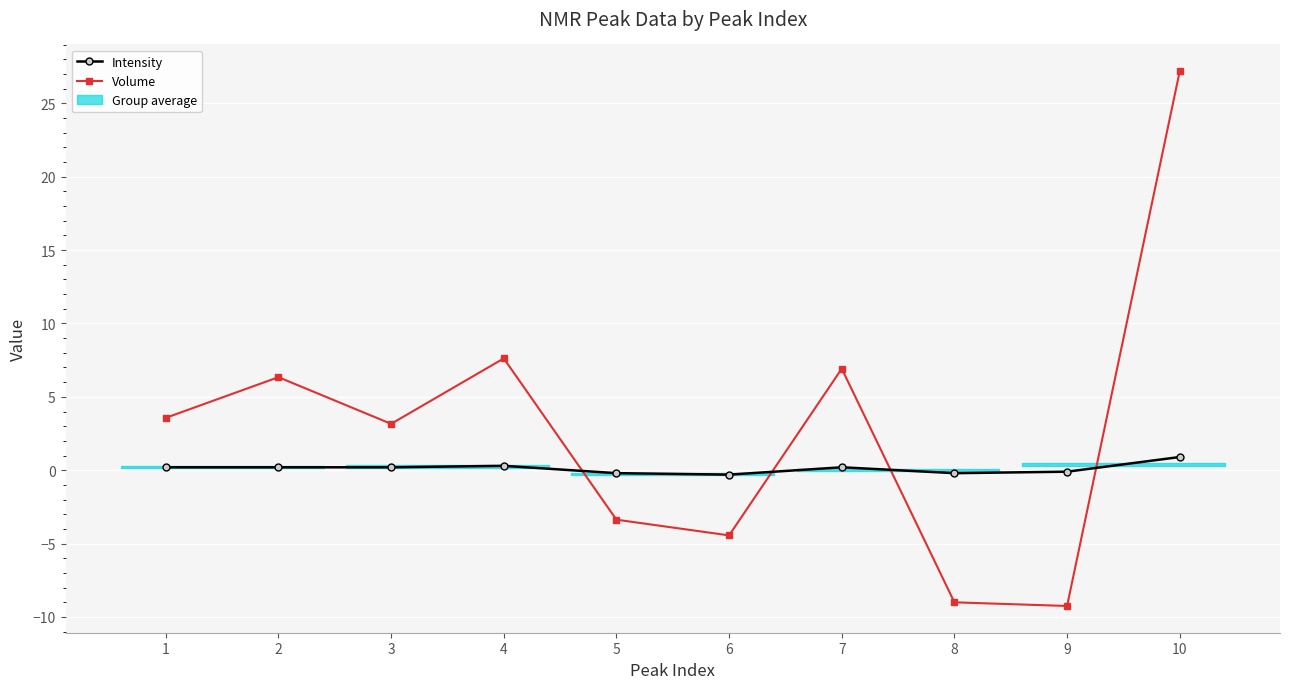

How many interior local peaks does the Intensity series have?

2